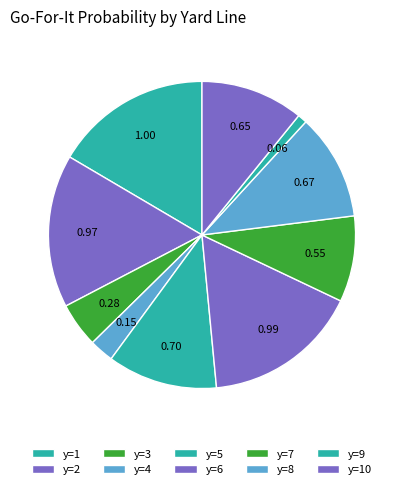

How many segments does this pie chart have?

10